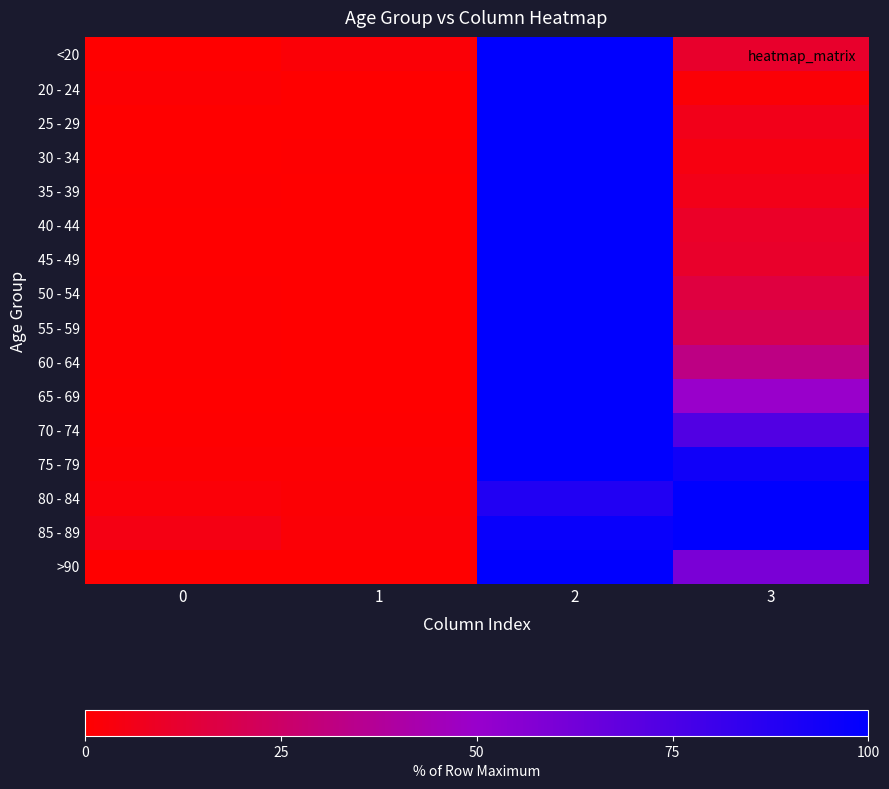

Reading left to right, extract all data points from this chart.

<20: 0=0.0	1=1.6	2=100.0	3=11.3
20 - 24: 0=0.8	1=0.0	2=100.0	3=1.7
25 - 29: 0=0.0	1=0.0	2=100.0	3=6.6
30 - 34: 0=0.0	1=0.6	2=100.0	3=4.2
35 - 39: 0=0.5	1=0.2	2=100.0	3=6.2
40 - 44: 0=0.0	1=0.2	2=100.0	3=10.0
45 - 49: 0=0.2	1=0.1	2=100.0	3=10.6
50 - 54: 0=0.6	1=0.2	2=100.0	3=15.7
55 - 59: 0=0.4	1=0.3	2=100.0	3=19.9
60 - 64: 0=0.5	1=0.4	2=100.0	3=32.0
65 - 69: 0=0.3	1=0.3	2=100.0	3=49.6
70 - 74: 0=0.7	1=0.7	2=100.0	3=73.4
75 - 79: 0=0.9	1=1.1	2=100.0	3=94.3
80 - 84: 0=2.1	1=1.2	2=88.9	3=100.0
85 - 89: 0=4.7	1=1.6	2=96.9	3=100.0
>90: 0=0.0	1=0.0	2=100.0	3=60.0